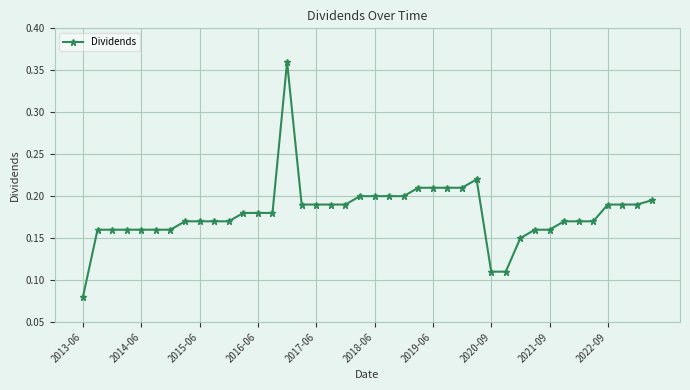

What is the difference between the maximum and minimum values?

0.3